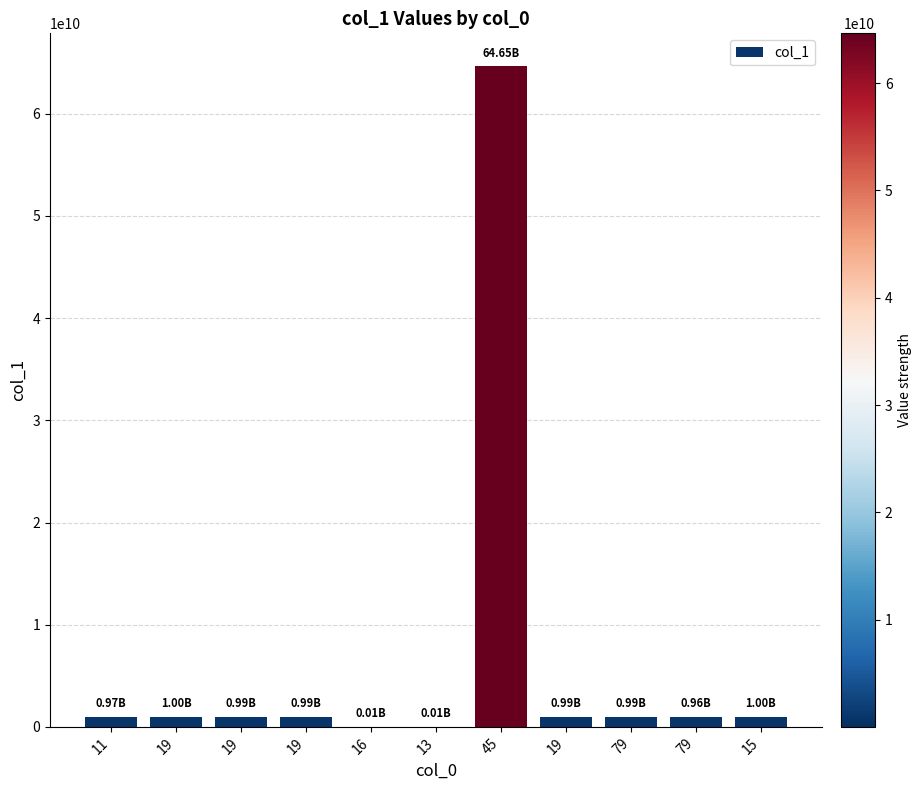

Is it true that the value at 45 is 86082447695?

False